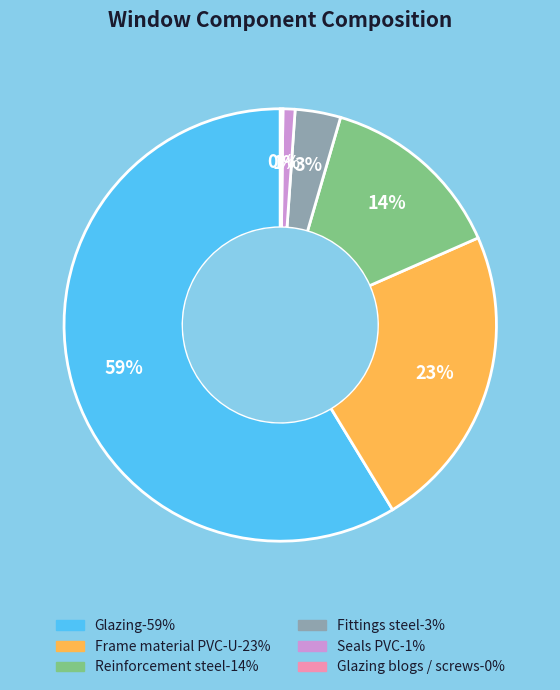

Is there a majority slice in this chart?

Yes